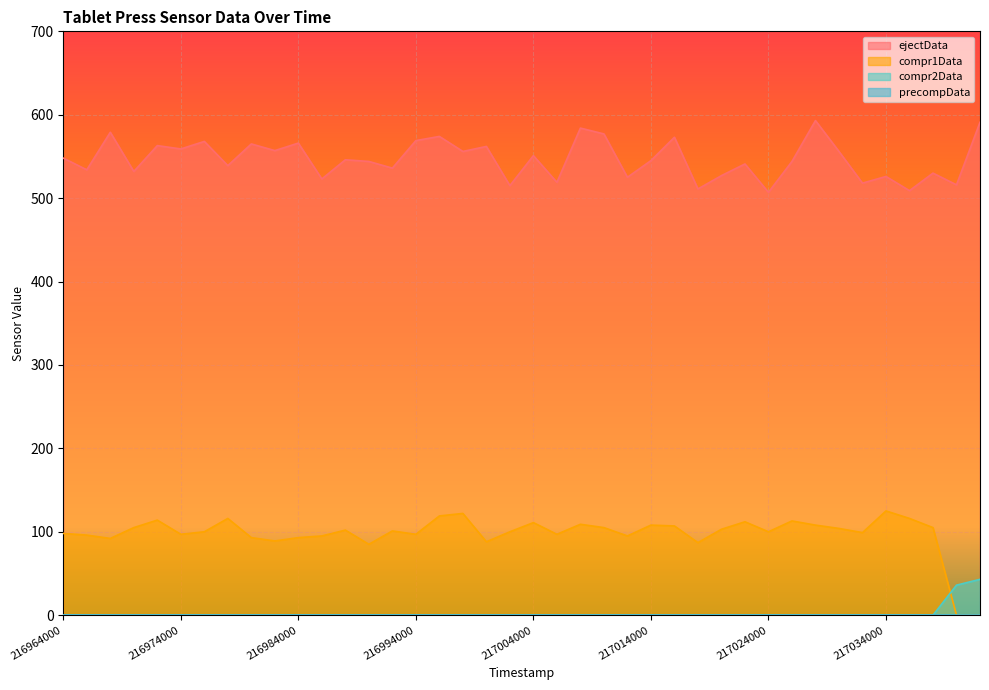

True or false: compr2Data has more than 1 points higher than both neighbors.

False